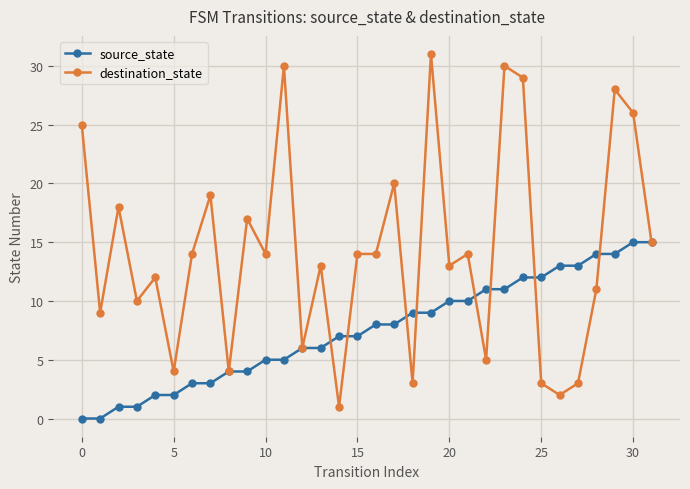

Which series has the widest spread of values?

destination_state